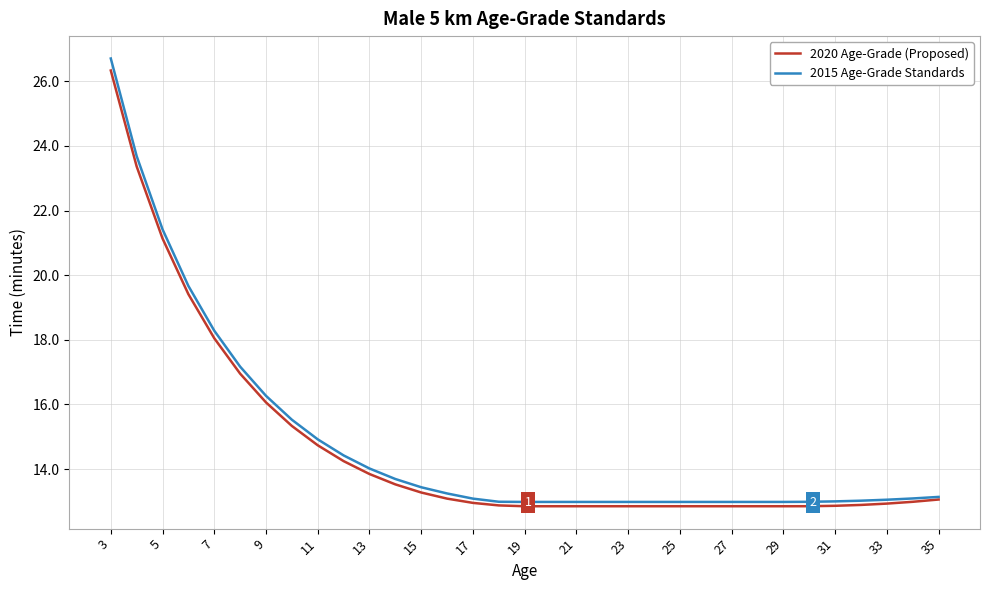

Which series has the widest spread of values?

2015 Age-Grade Standards